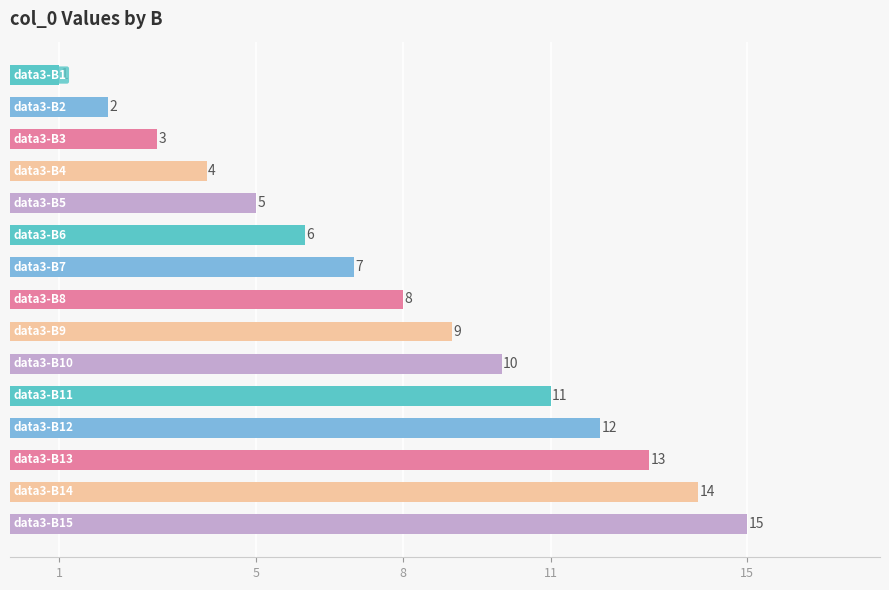

How many bars are there in total?

15